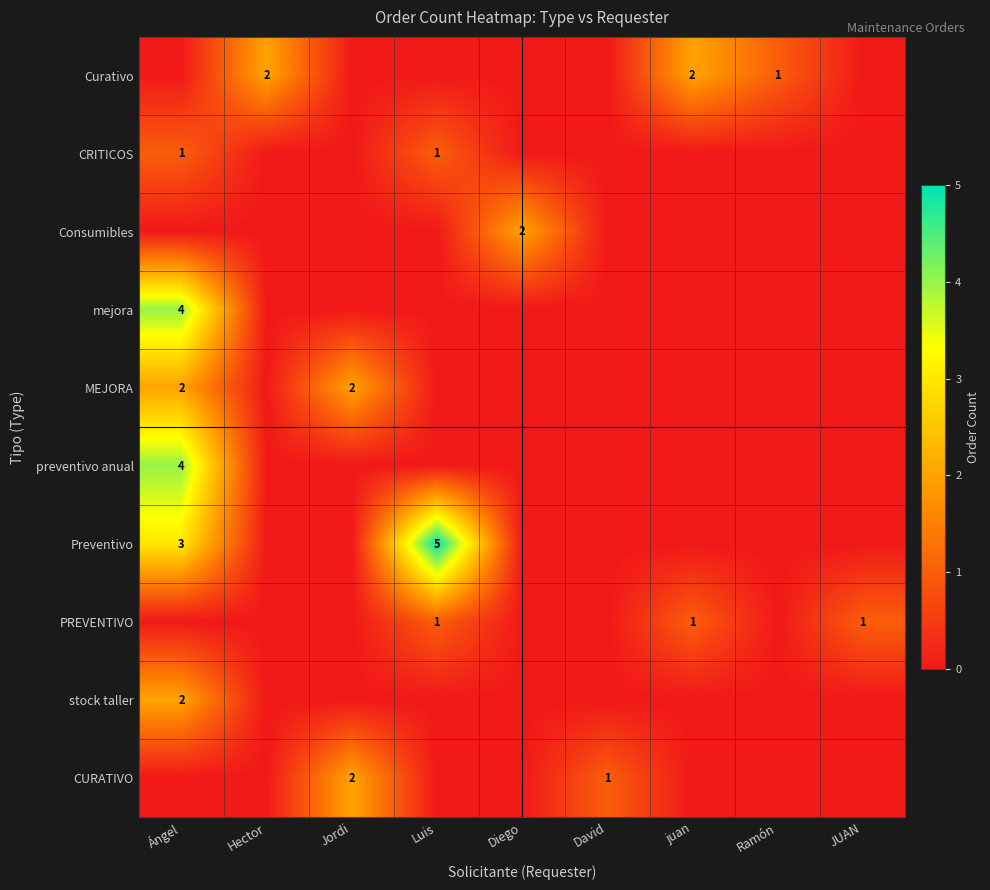

Is it true that mejora equals 4 at Ángel?

True